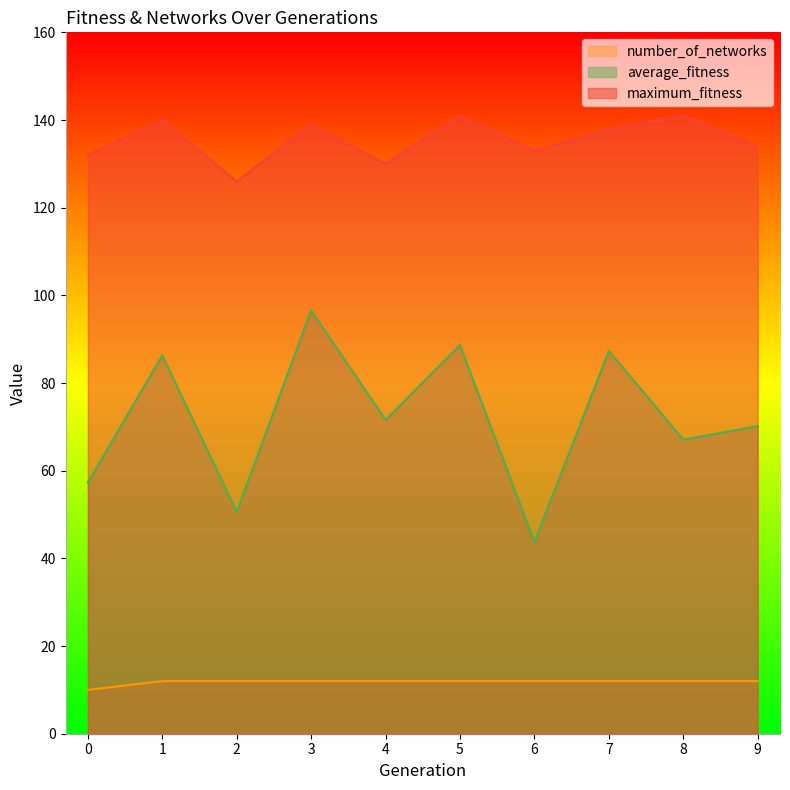

Where is the first local minimum for maximum_fitness?

2